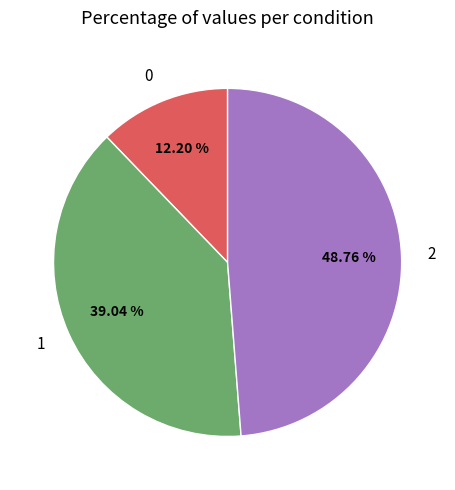

Does 0 represent more than half of the total?

No